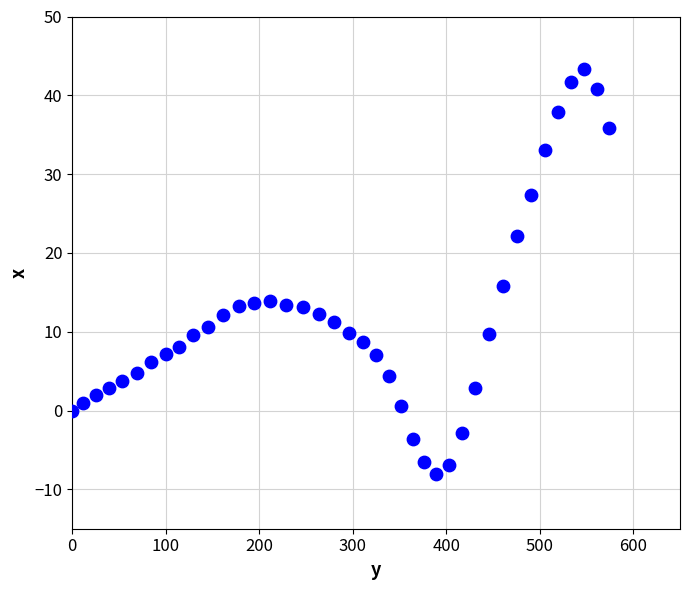

What Y value in the scatter plot is closest to 17?

15.8